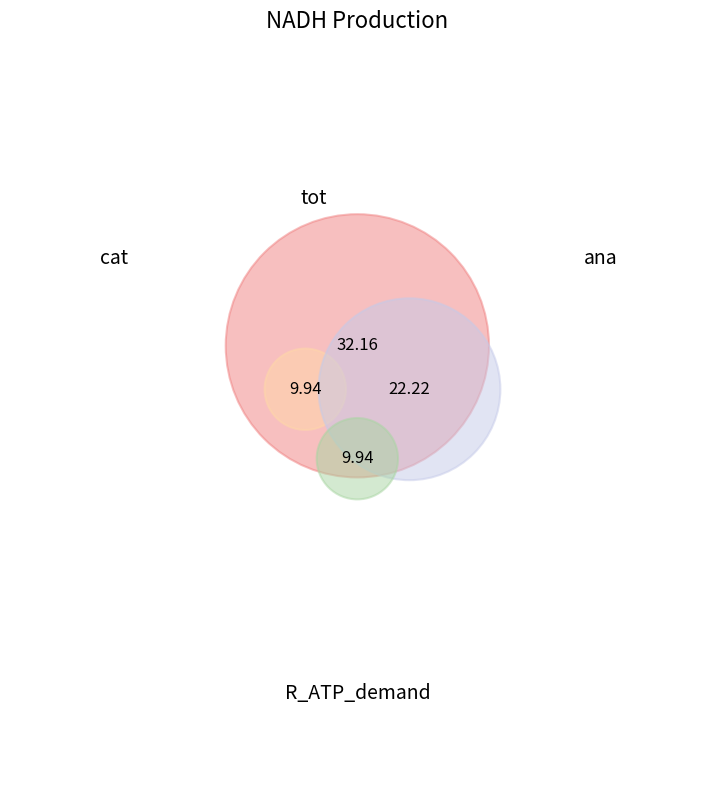

The cat slice represents 6% of the pie. True or false?

False